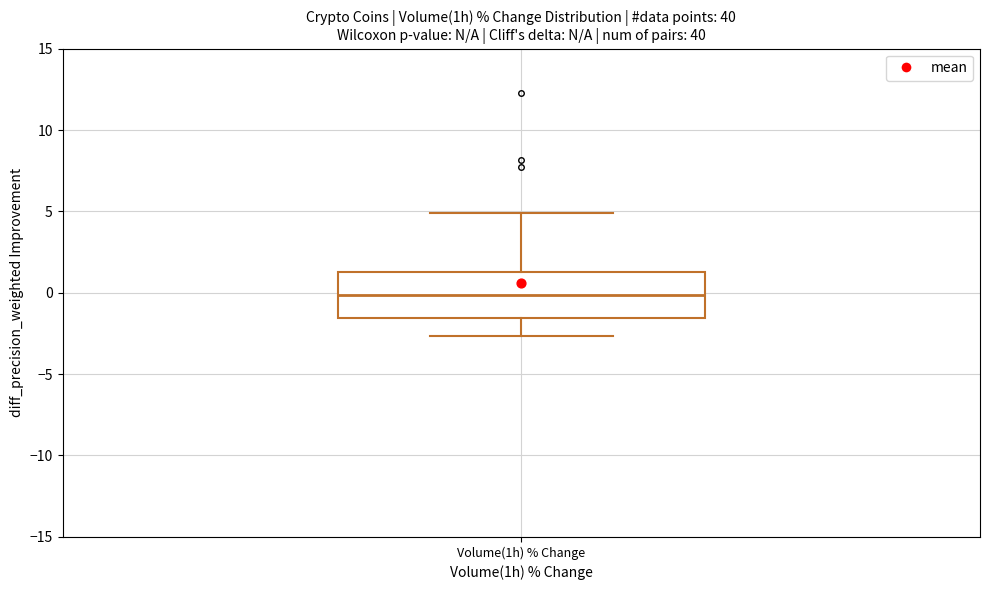

Where does the median line of the box for Volume(1h) % Change sit on the y-axis? The values are not printed on the chart, so give them approximately, as read against the axis.

0.0